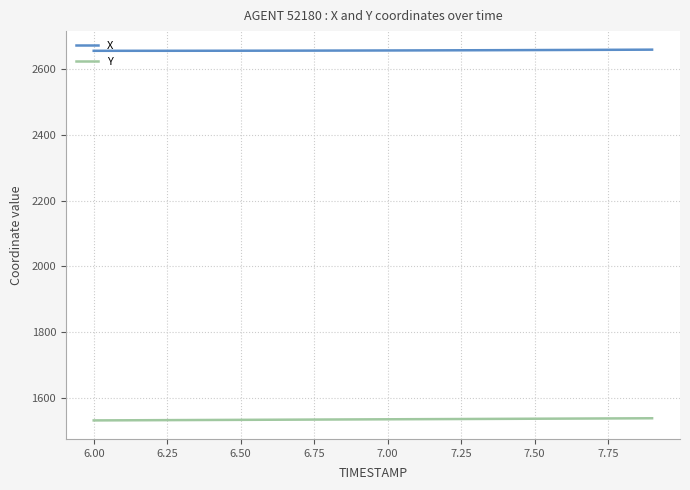

What is the minimum value shown in the chart?

1531.2